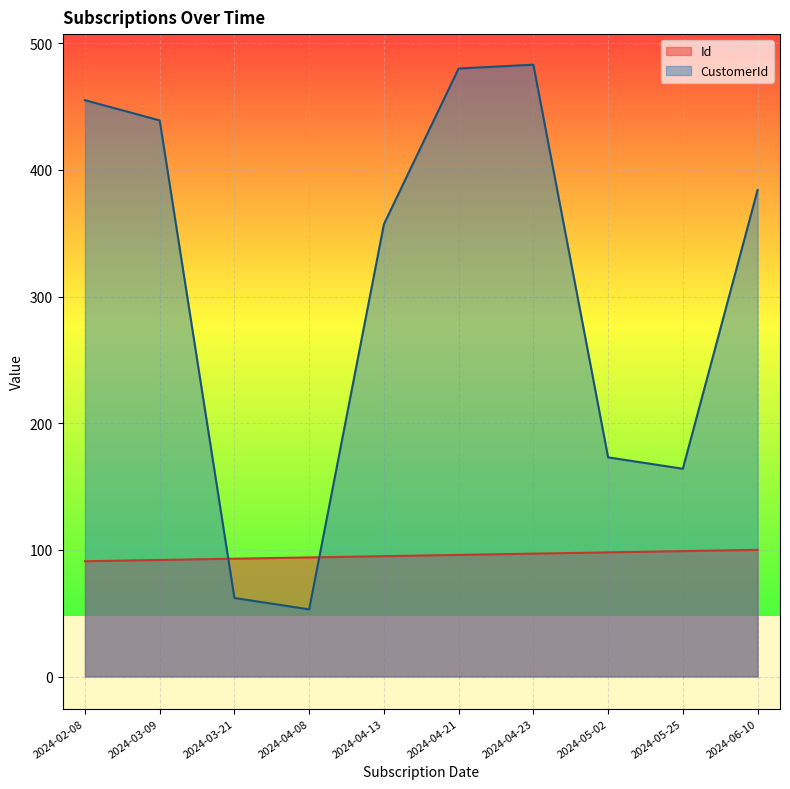

Rank the categories by Id value from highest to lowest.

2024-06-10, 2024-05-25, 2024-05-02, 2024-04-23, 2024-04-21, 2024-04-13, 2024-04-08, 2024-03-21, 2024-03-09, 2024-02-08